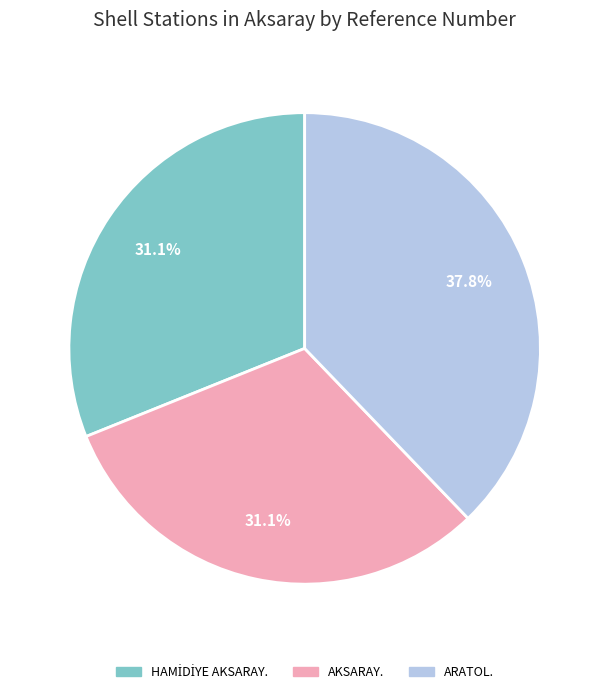

Does ARATOL. represent more than half of the total?

No